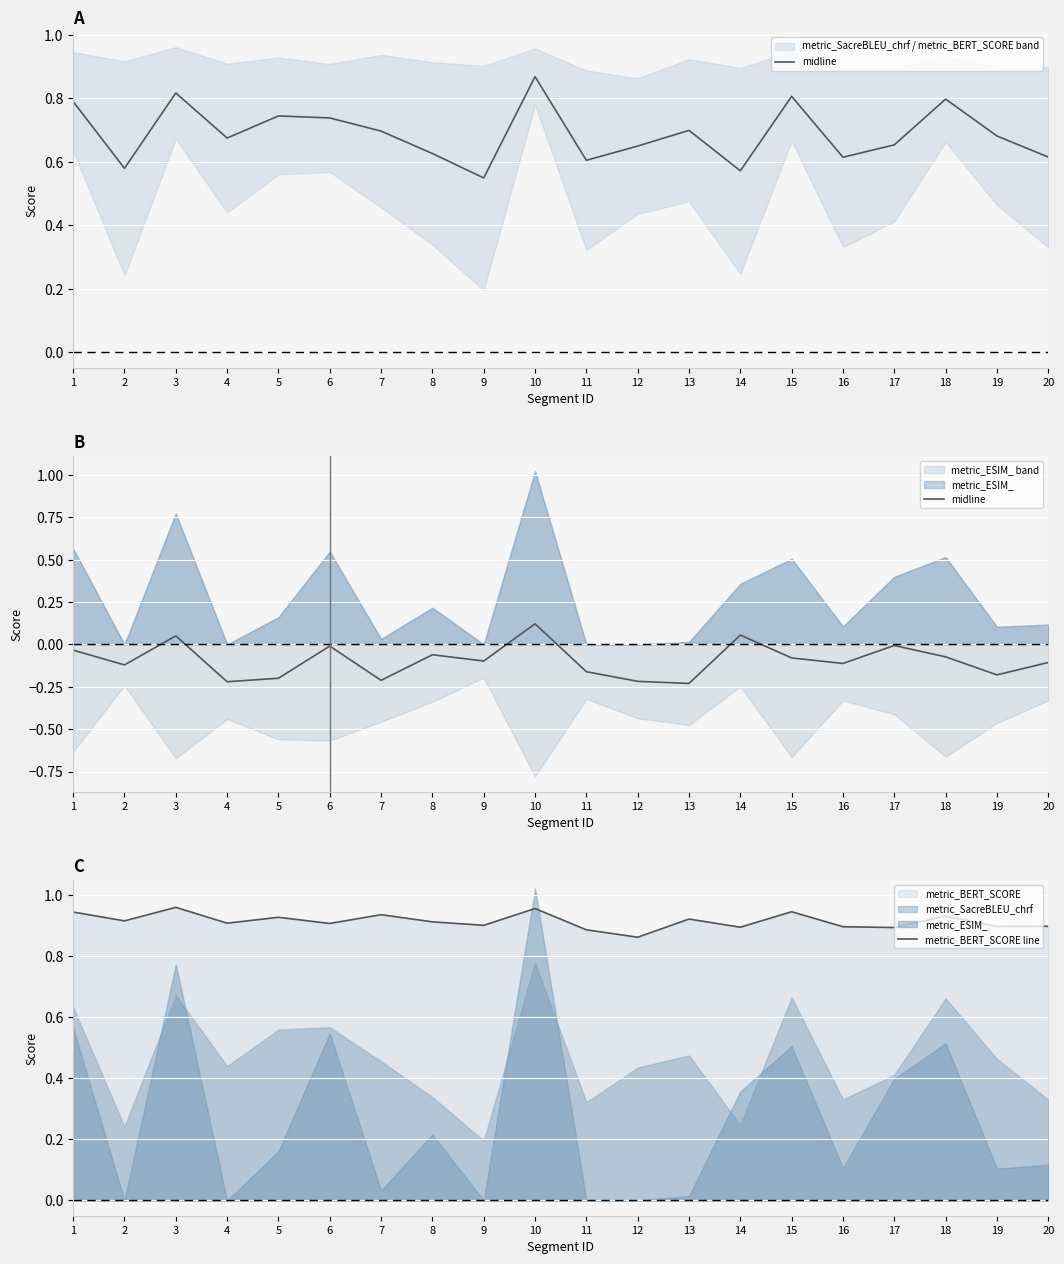

Where is the first local maximum for metric_BERT_SCORE line?

3